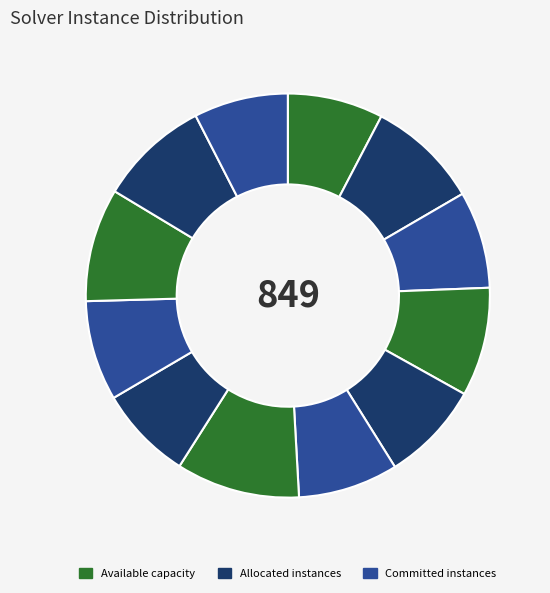

How many segments does this pie chart have?

12